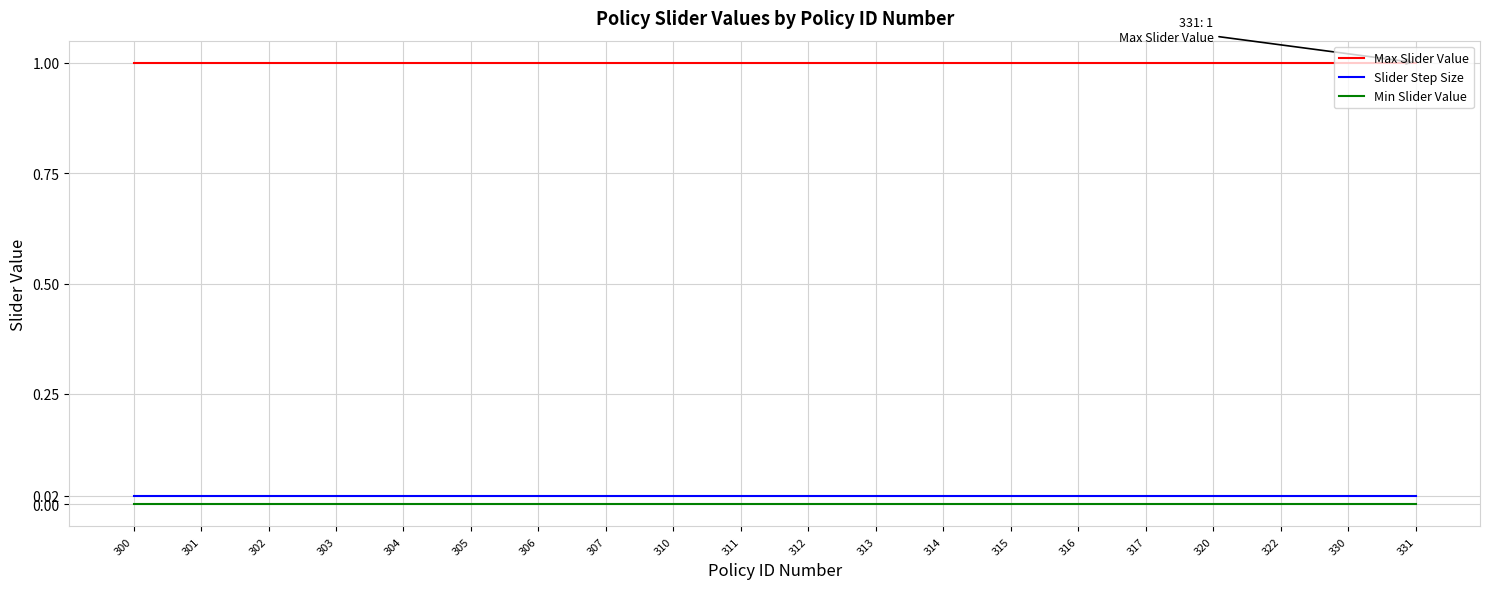

Is it true that Slider Step Size equals 0.0 at 312?

True